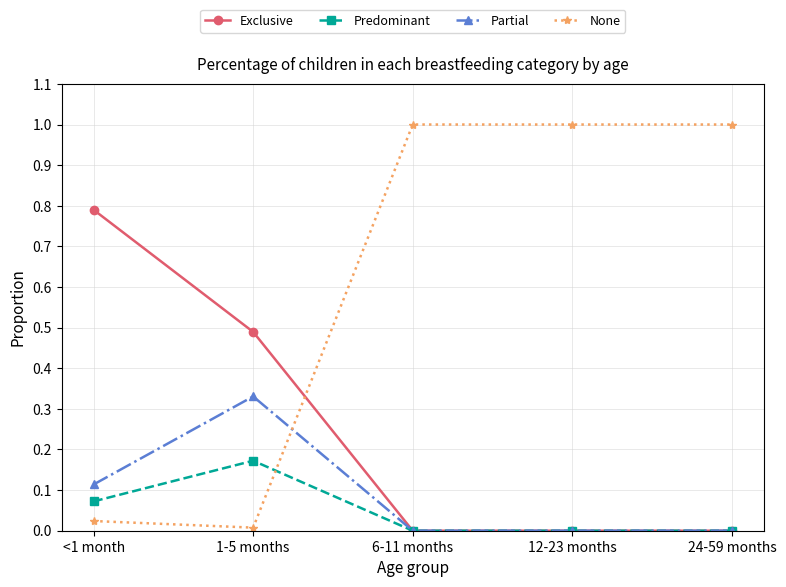

At 1-5 months, list the series in order from largest to smallest.

Exclusive, Partial, Predominant, None